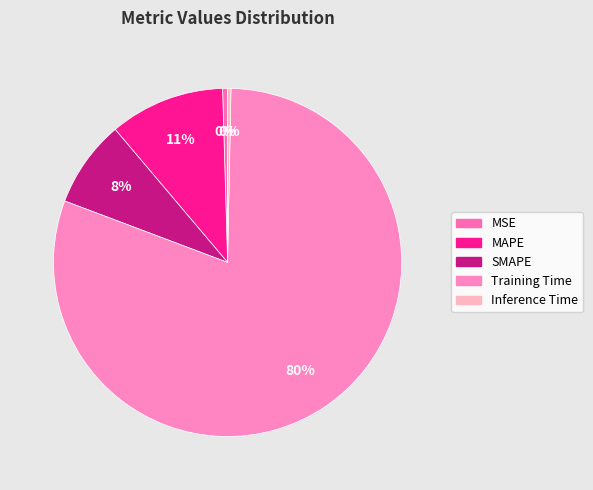

True or false: SMAPE accounts for 1% of the total.

False